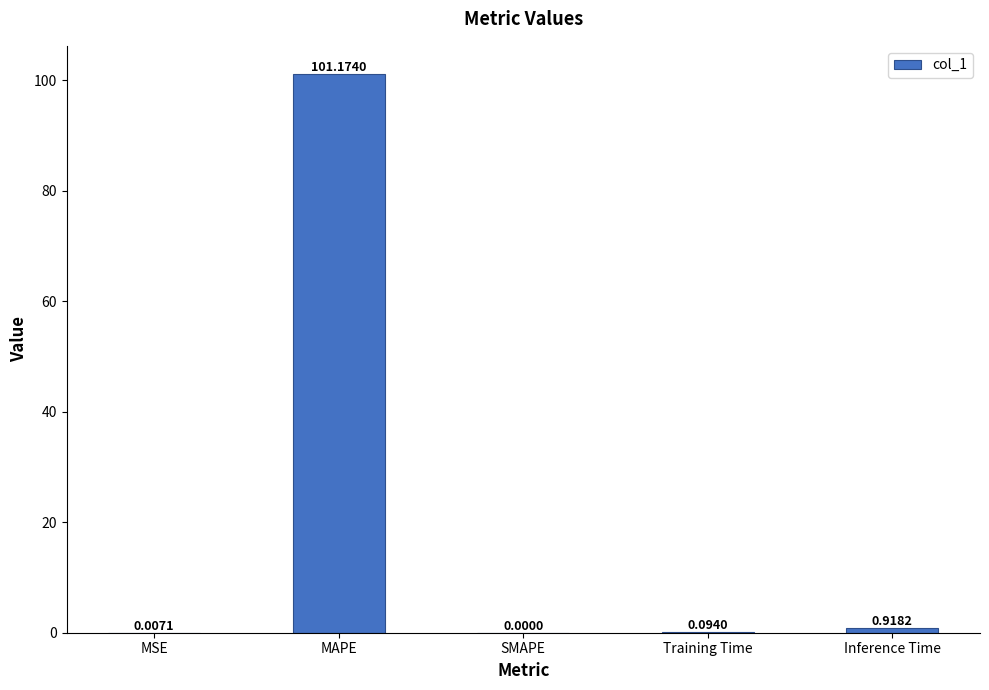

What is the sum of the values at Training Time and Inference Time?

1.0